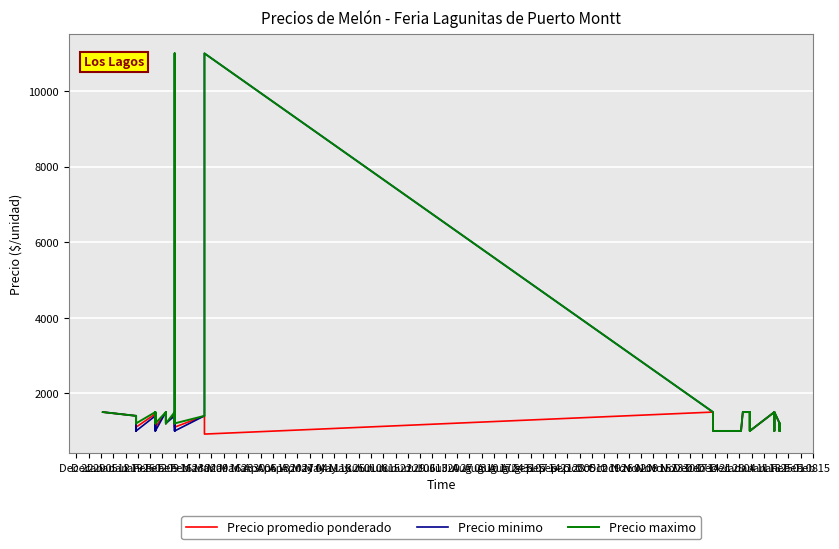

Which series changed the most between Jan 26 and Aug 31?

Precio minimo